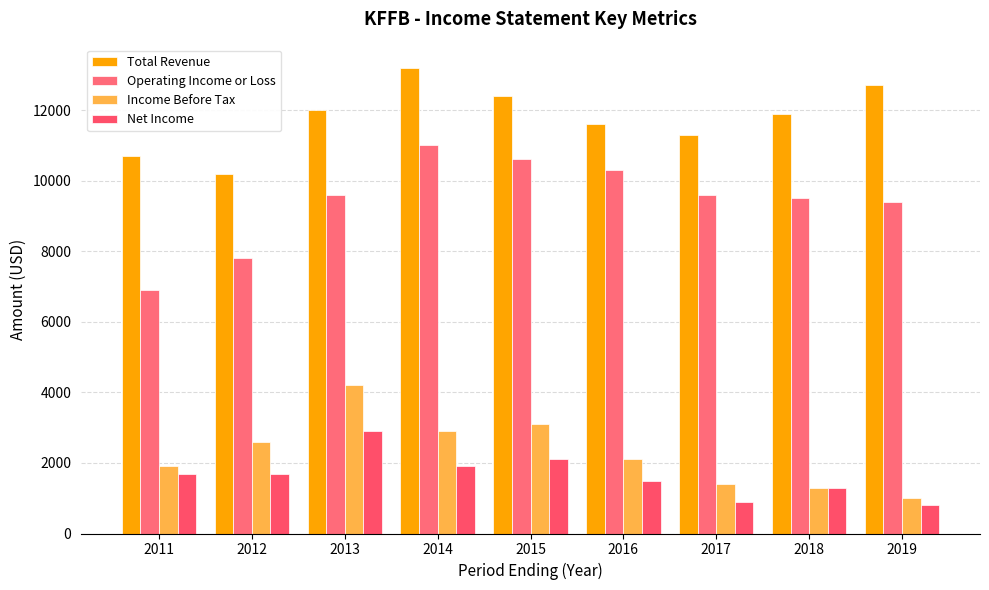

Which series has the largest total across all categories?

Total Revenue